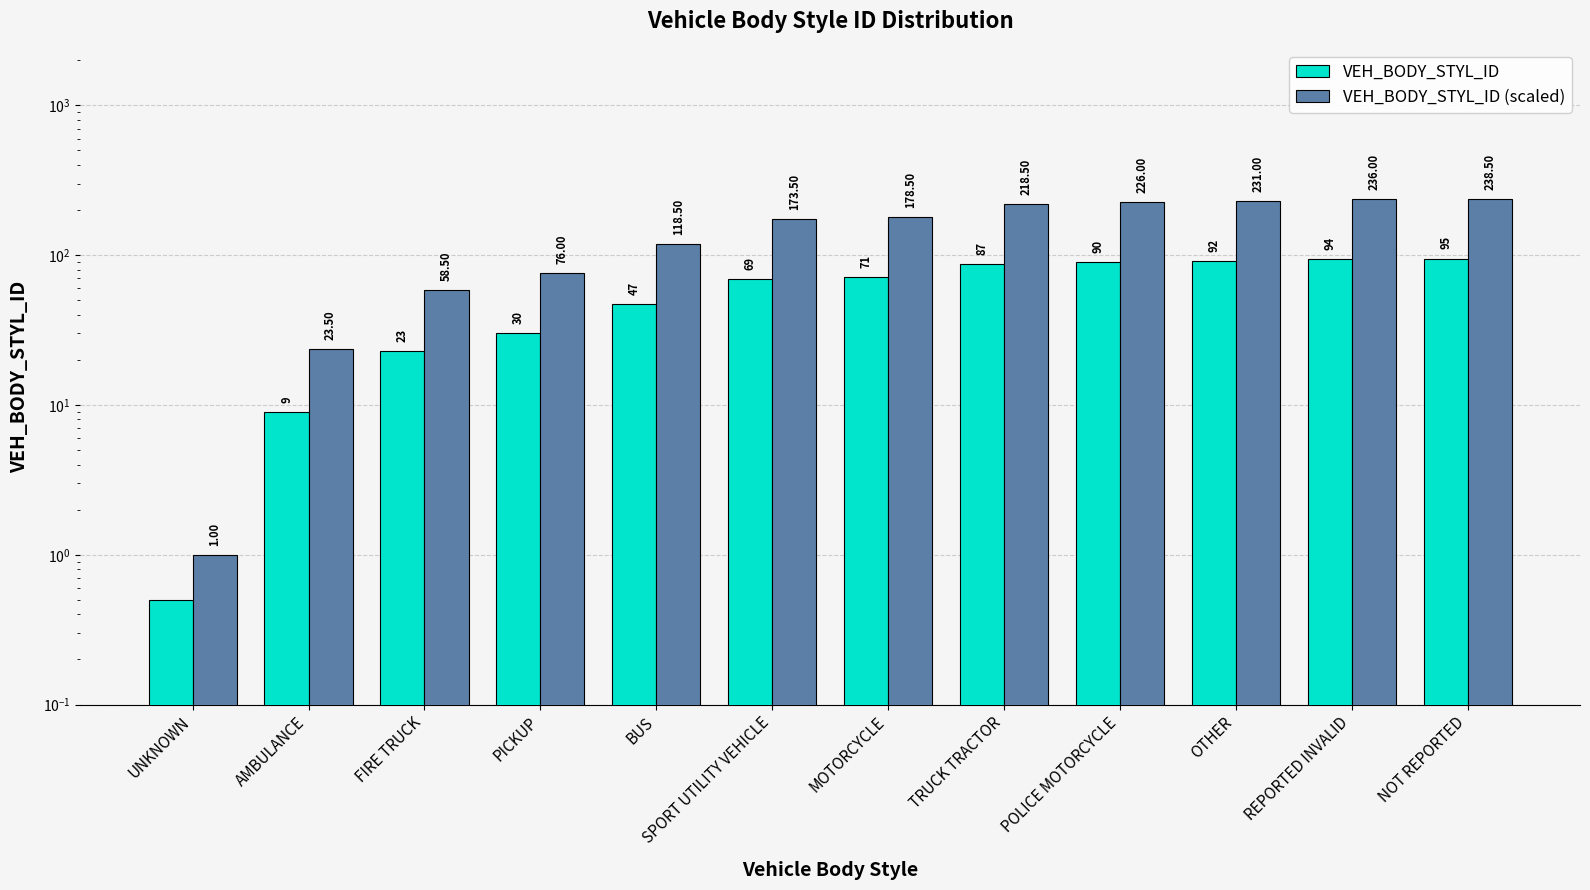

What is the difference between the maximum and second lowest values in the VEH_BODY_STYL_ID series?

86.0